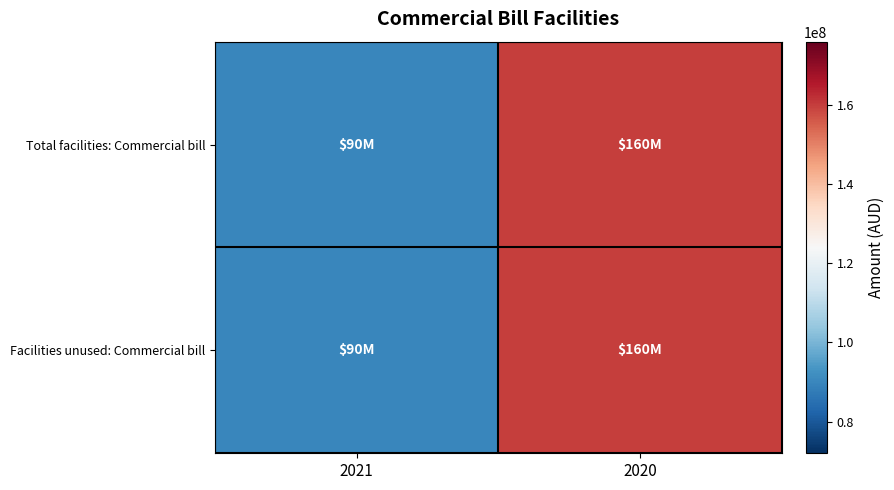

Reading right to left, list all the values displayed in this chart.

Total facilities: Commercial bill: 2020=160000000	2021=90000000
Facilities unused: Commercial bill: 2020=160000000	2021=90000000